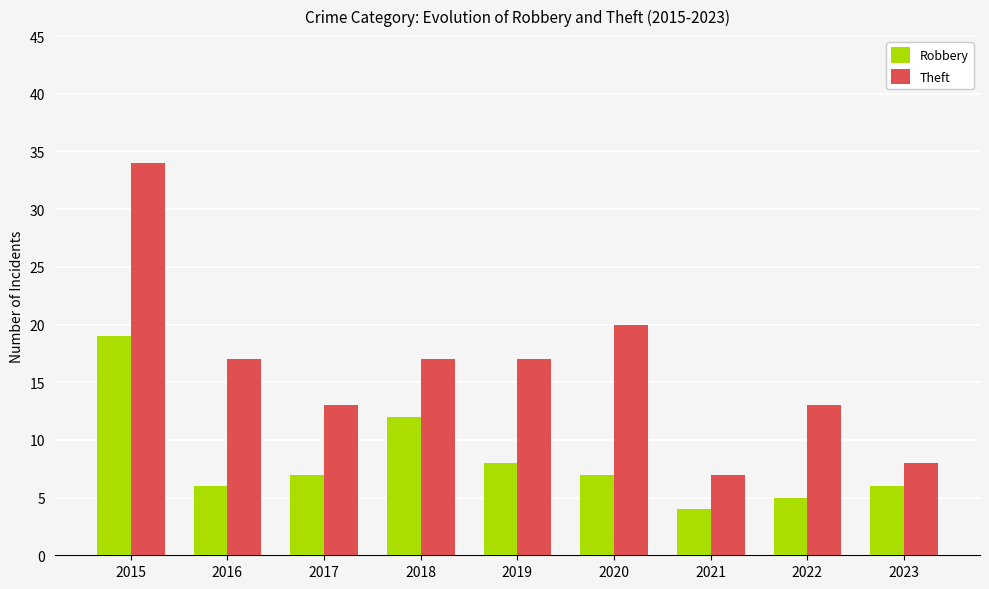

Where is Robbery nearest to the value 11?

2018